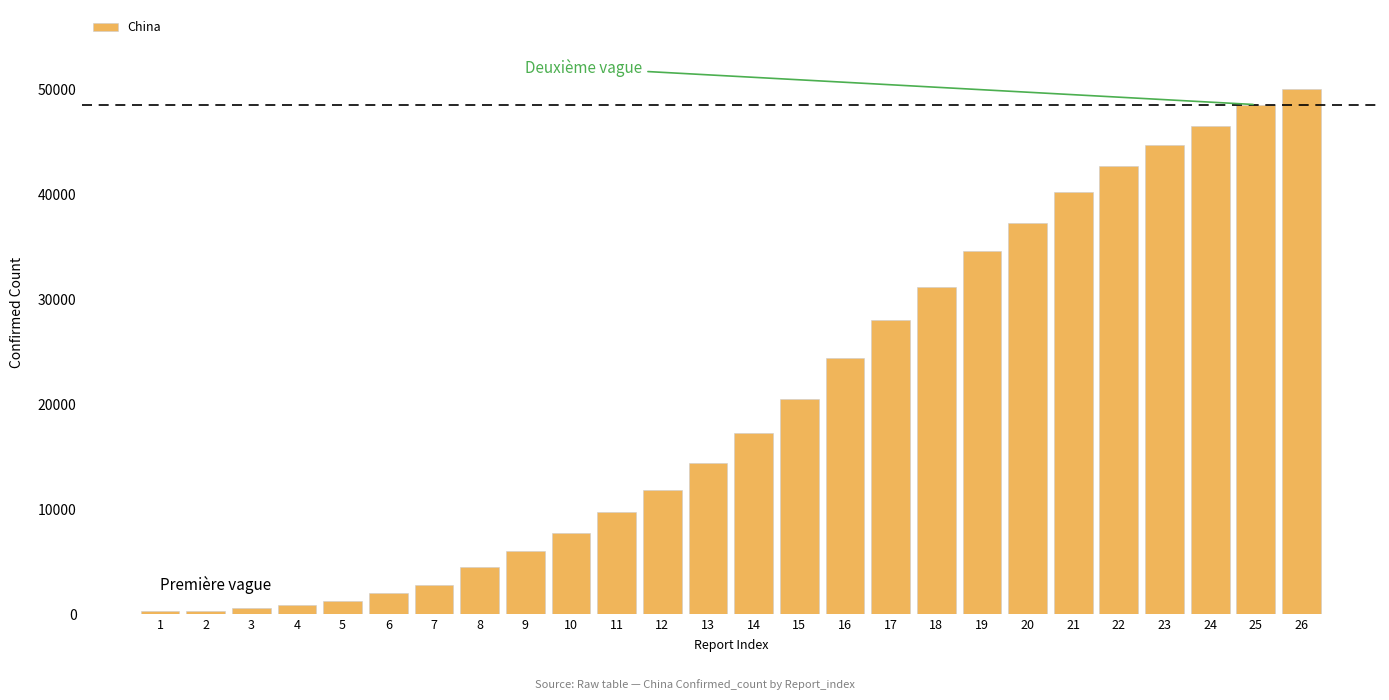

What is the greatest value displayed?

50054